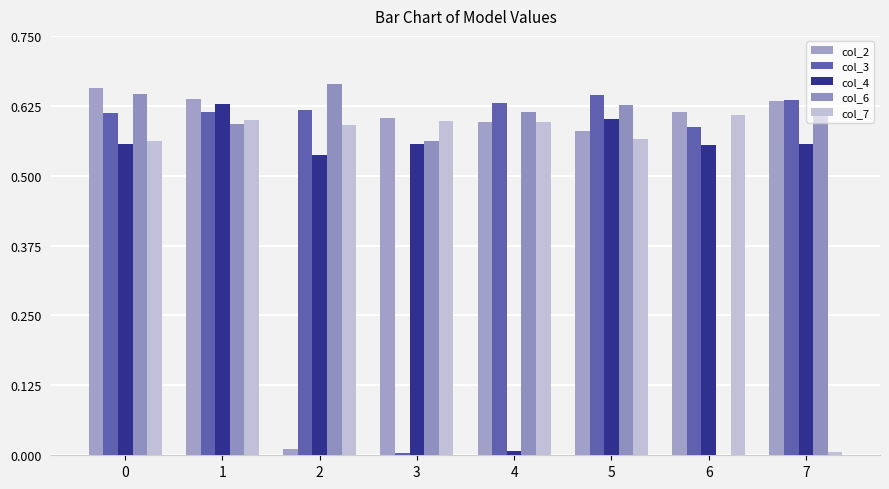

Reading left to right, extract all data points from this chart.

col_2: 0.7	0.6	0.0	0.6	0.6	0.6	0.6	0.6
col_3: 0.6	0.6	0.6	0.0	0.6	0.6	0.6	0.6
col_4: 0.6	0.6	0.5	0.6	0.0	0.6	0.6	0.6
col_6: 0.6	0.6	0.7	0.6	0.6	0.6	0.0	0.6
col_7: 0.6	0.6	0.6	0.6	0.6	0.6	0.6	0.0